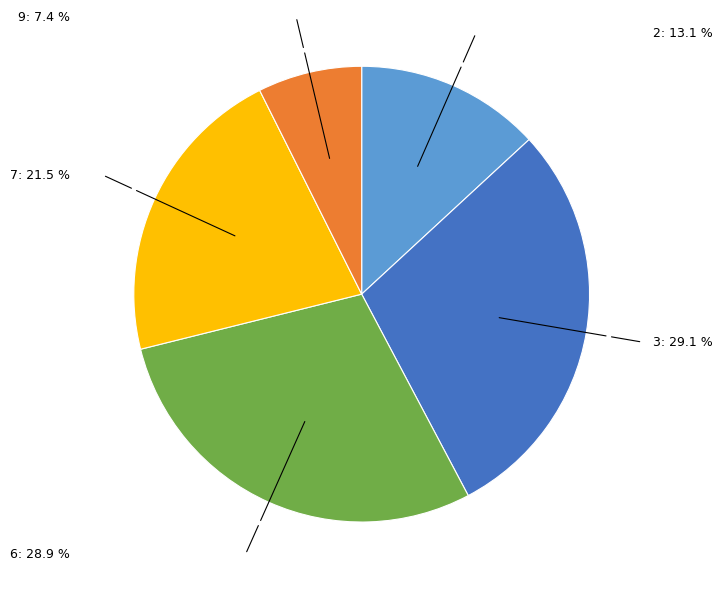

Combined, what portion of the pie is 6 and 9?

36.2%